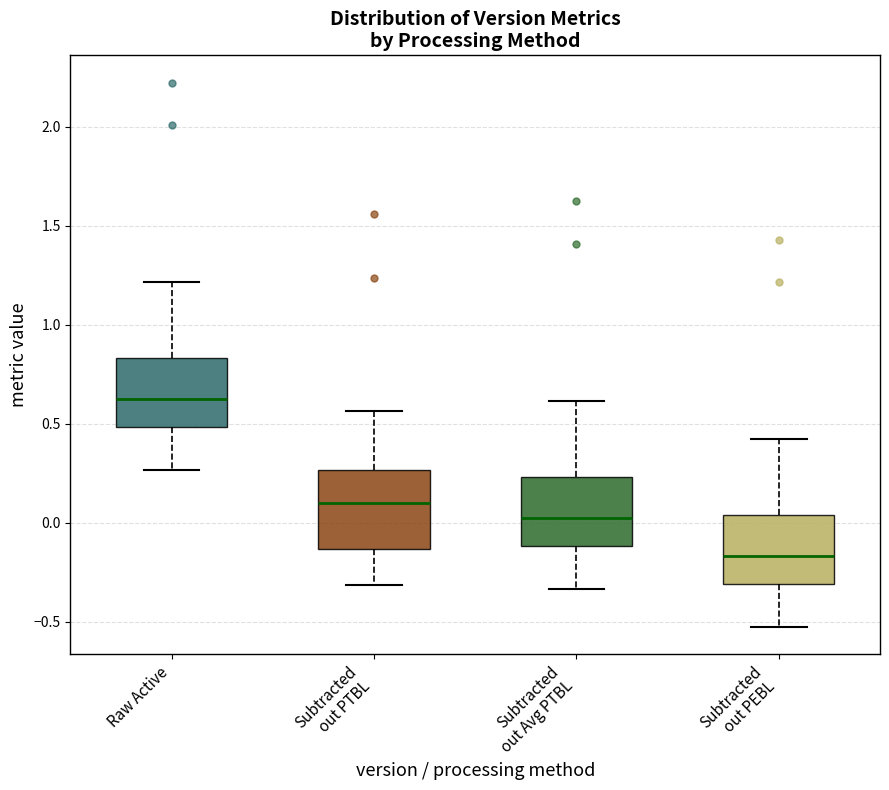

Reading left to right, transcribe this box plot: for each box, give where its median line is, the range the box spans, and where its two whiskers end, as read against the y-axis. The values are not printed on the chart, so give them approximately, as read against the axis.

Raw Active: median 0.65, box 0.50 to 0.85, whiskers 0.25 to 1.20
Subtracted out PTBL: median 0.10, box -0.15 to 0.25, whiskers -0.30 to 0.55
Subtracted out Avg PTBL: median 0.05, box -0.10 to 0.25, whiskers -0.35 to 0.60
Subtracted out PEBL: median -0.15, box -0.30 to 0.05, whiskers -0.55 to 0.40